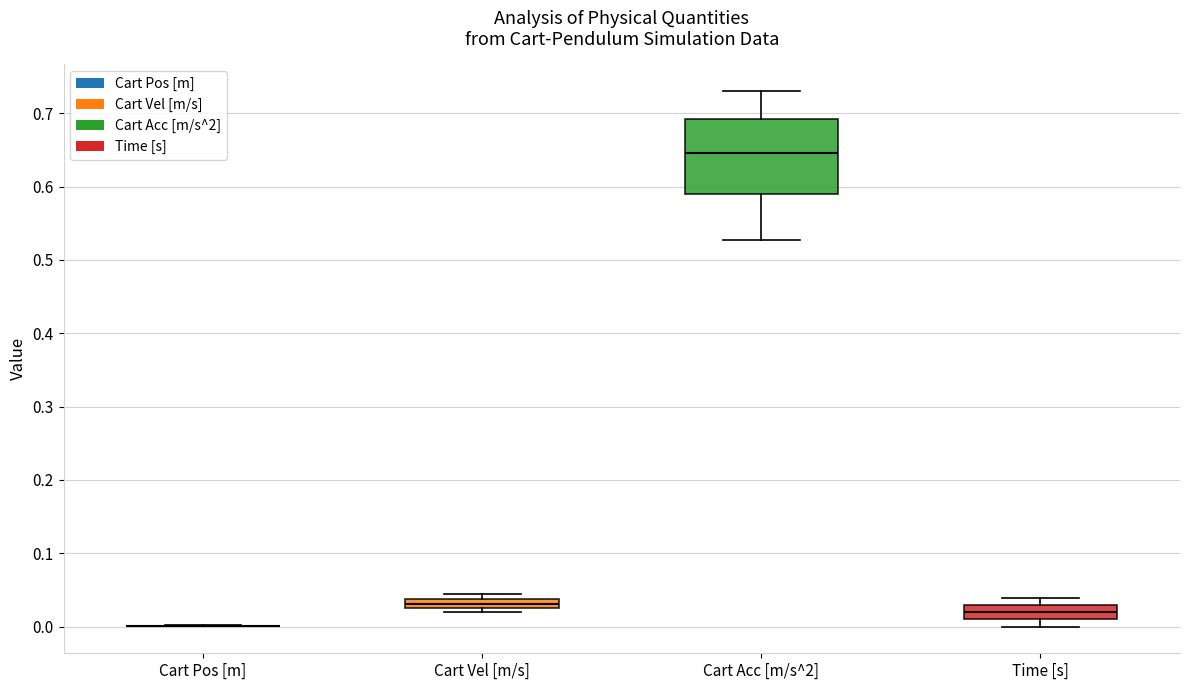

Comparing the boxes themselves (not the whiskers), which one is the tallest?

Cart Acc [m/s^2]